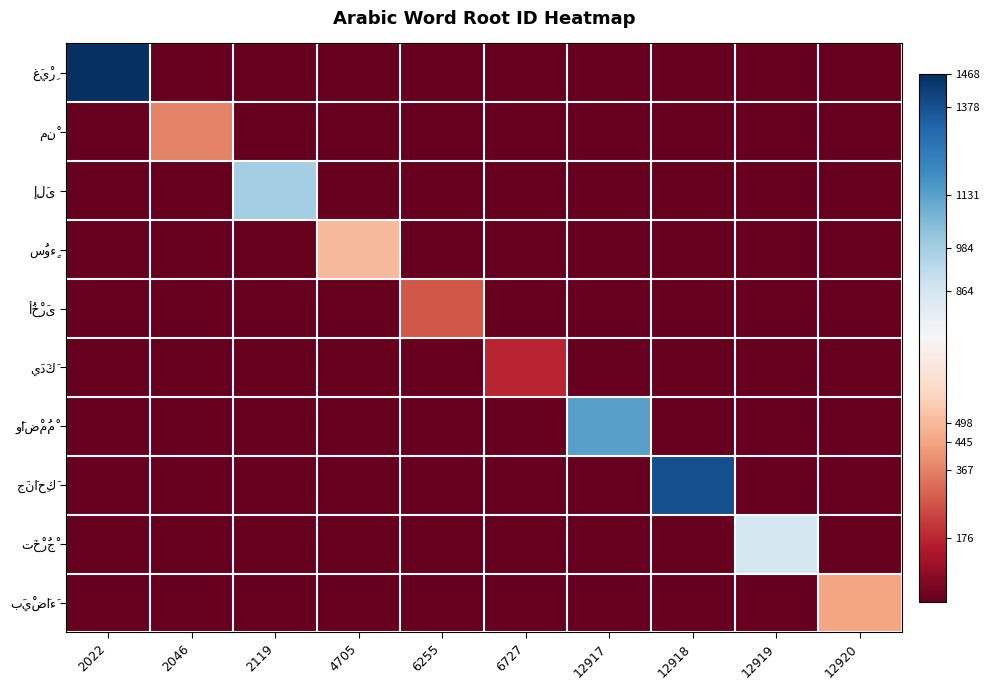

At 6255, list the series in order from smallest to largest.

غَيْرِ, مِنْ, إِلَى, سُوءٍ, يَدَكَ, وَاضْمُمْ, جَنَاحِكَ, تَخْرُجْ, بَيْضَاءَ, أُخْرَى